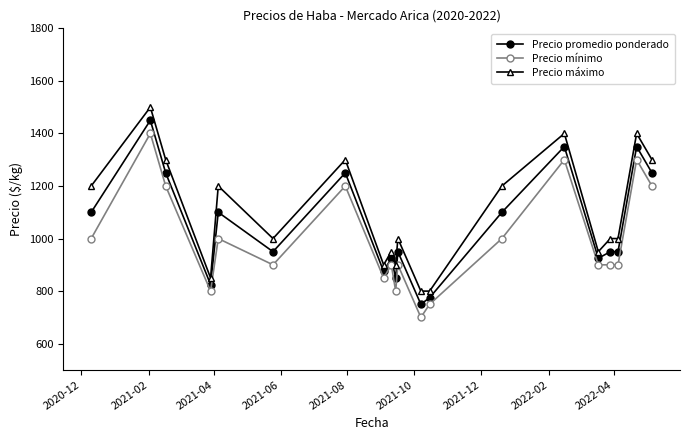

How many series are shown in this chart?

3